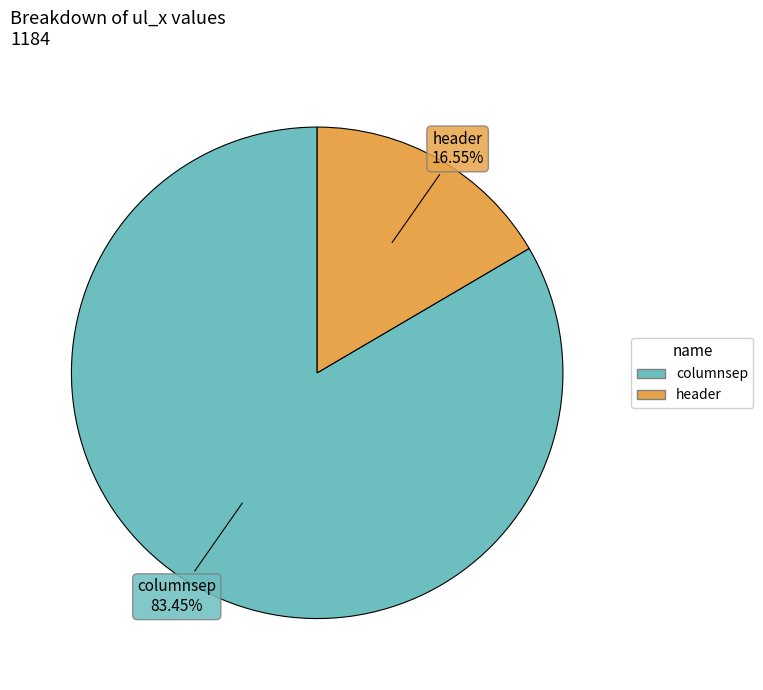

To the nearest percent, what is the difference between the header and columnsep slice percentages?

67%